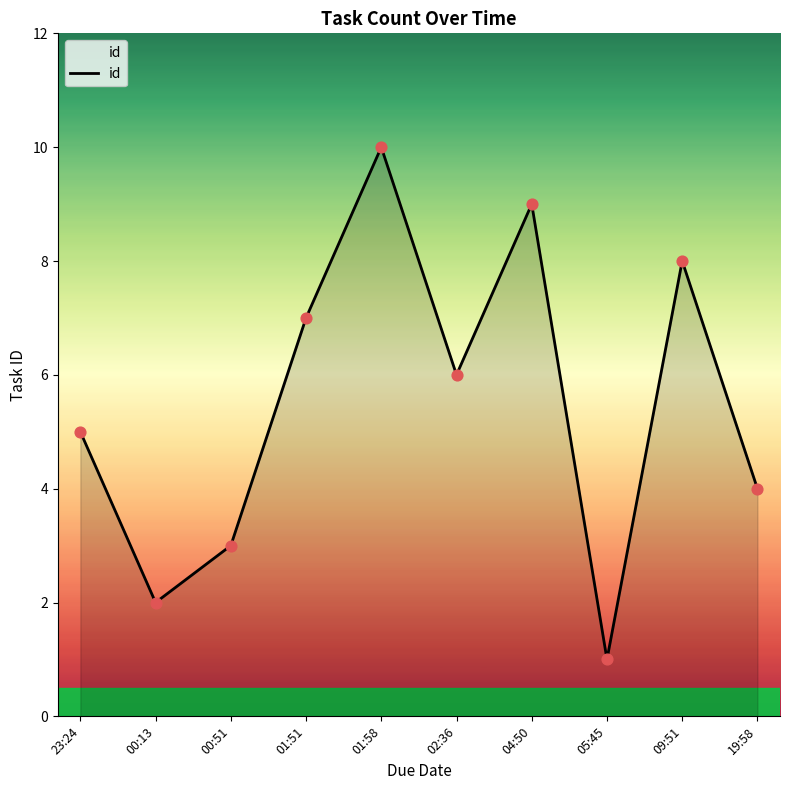

Approximately how many times larger is the value at 09:51 compared to 05:45?

8.0